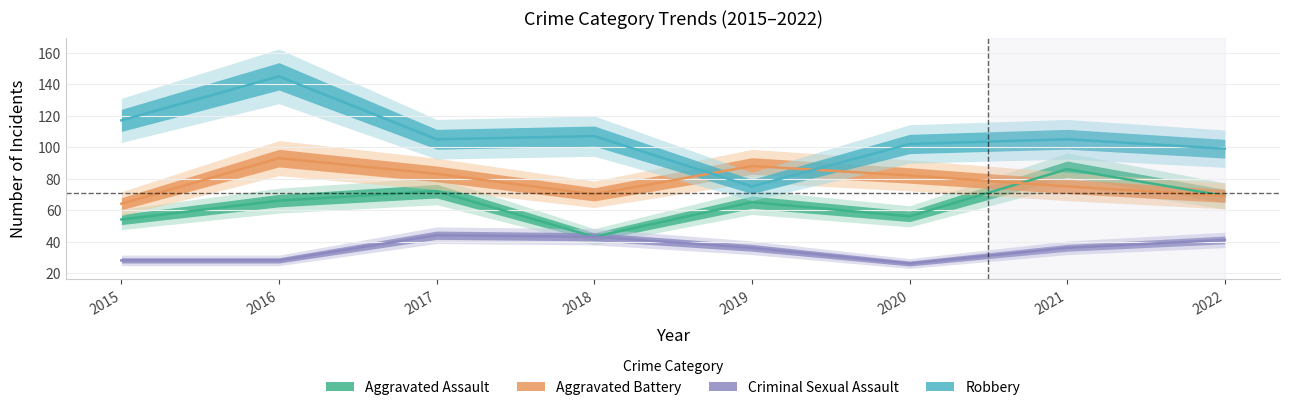

Reading left to right, extract all data points from this chart.

Aggravated Assault: 54	66	72	43	65	56	86	69
Aggravated Battery: 64	93	83	70	88	82	75	69
Criminal Sexual Assault: 28	28	44	43	36	26	36	41
Robbery: 117	145	105	107	75	102	105	99